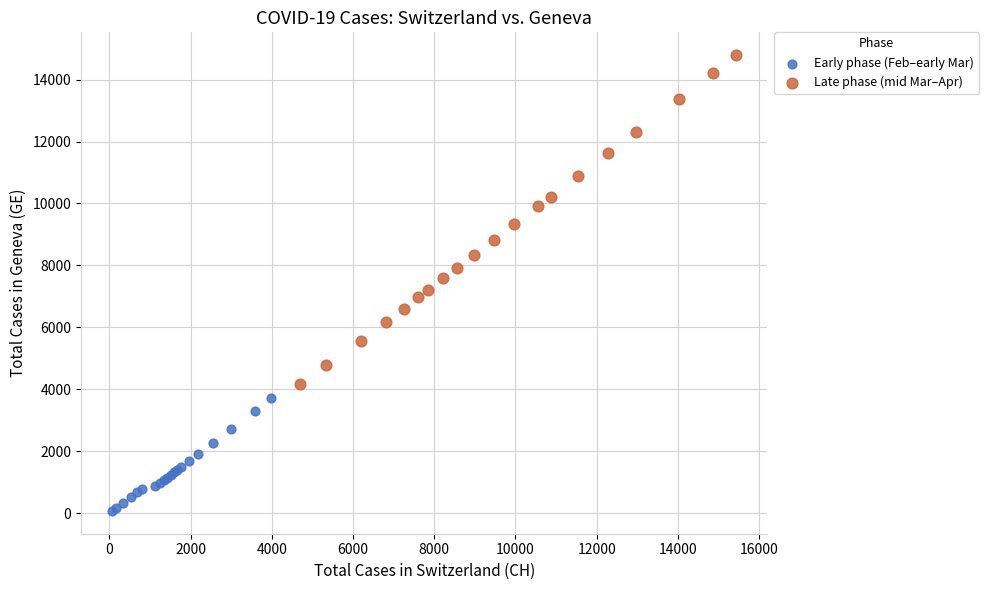

Which series contains the highest Y value?

Late phase (mid Mar–Apr)